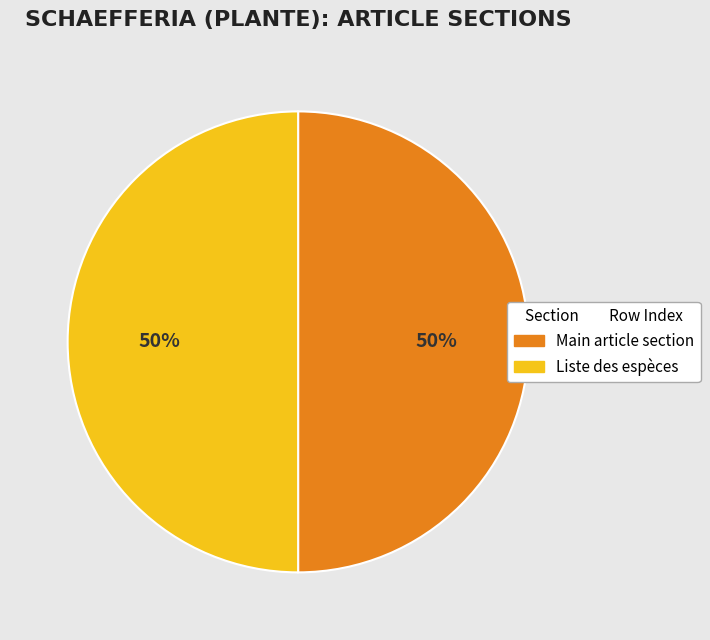

To the nearest percent, what is the difference between the largest and smallest slice percentages?

0%